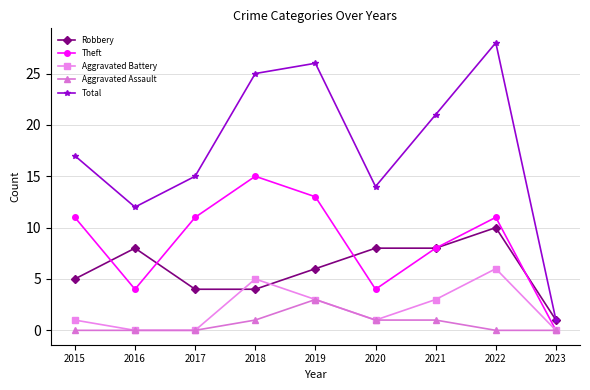

Where is the first local maximum for Aggravated Battery?

2018